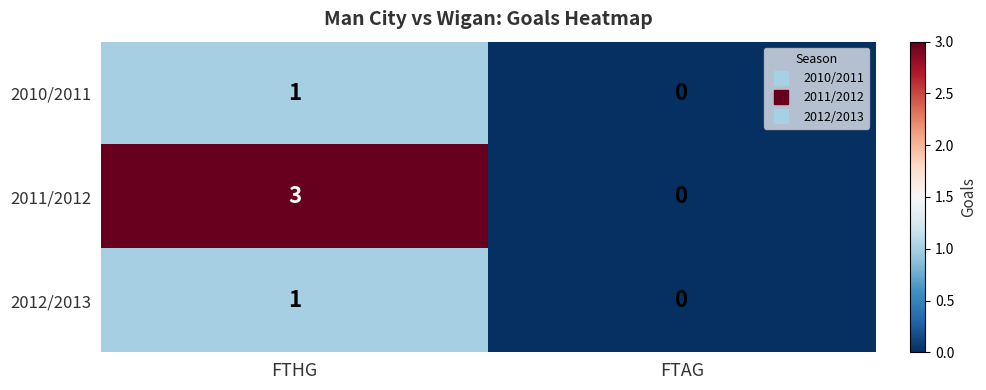

Reading right to left, transcribe all the data shown in this chart.

2010/2011: FTAG=0	FTHG=1
2011/2012: FTAG=0	FTHG=3
2012/2013: FTAG=0	FTHG=1